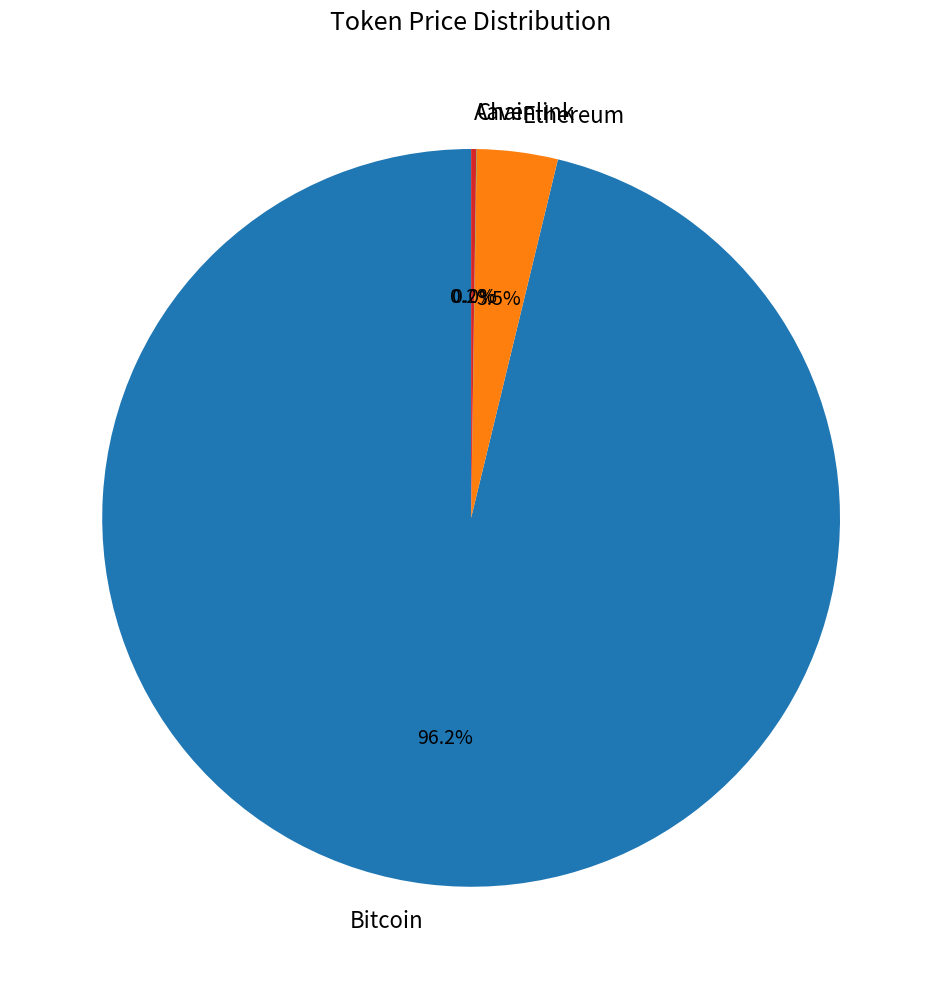

Is there any slice that represents more than half of the pie?

Yes